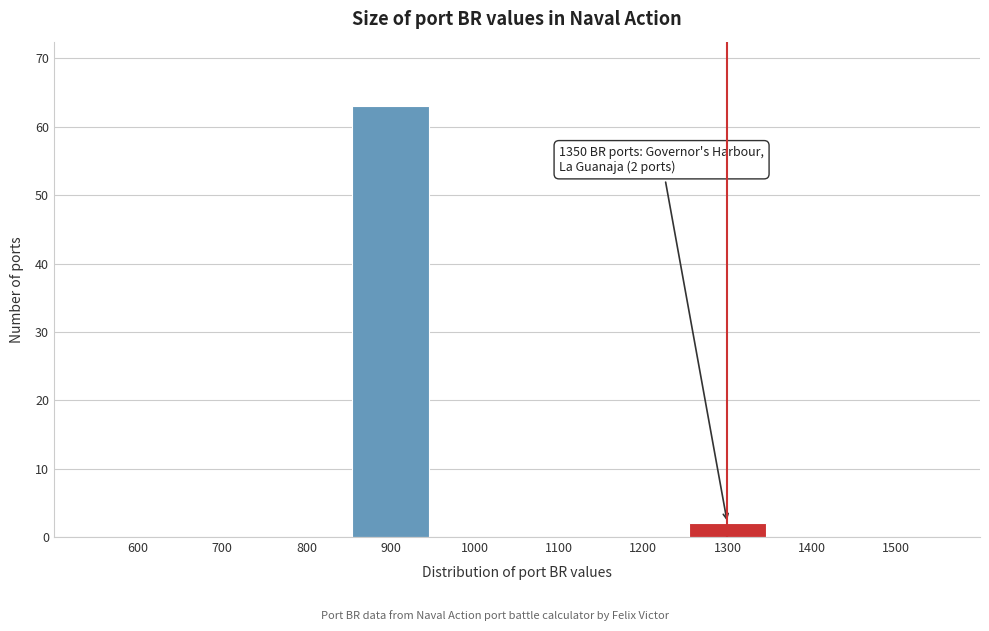

Reading left to right, extract all data points from this chart.

600=0	700=0	800=0	900=63	1000=0	1100=0	1200=0	1300=2	1400=0	1500=0